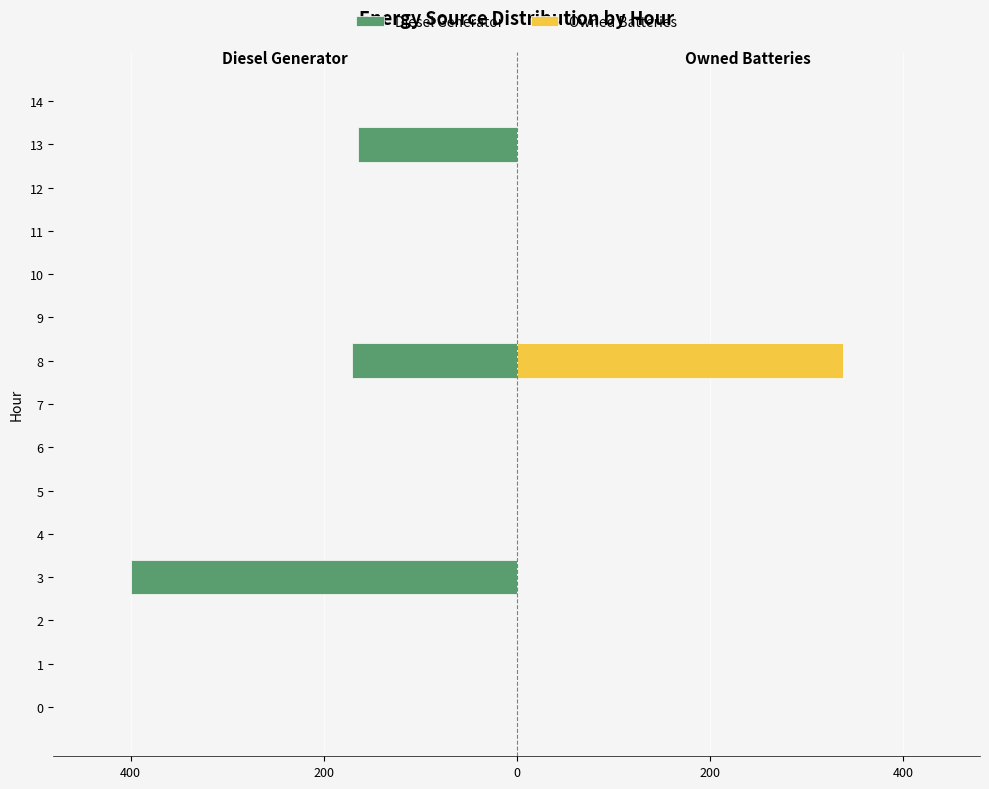

Does the chart contain stacked bars?

No